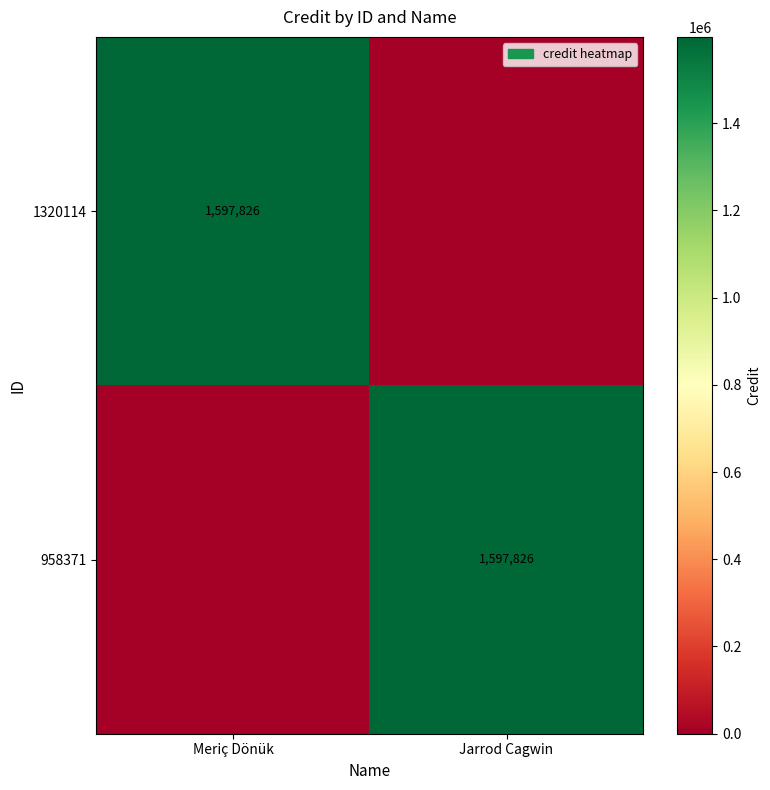

True or false: 1320114 has a value of 1597826 at Meriç Dönük.

True